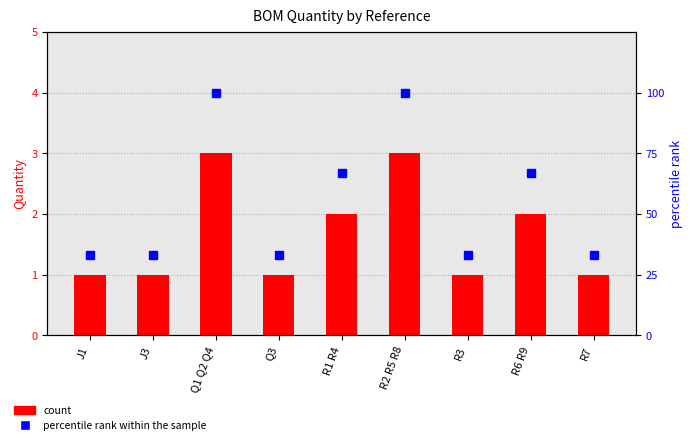

What is the spread (max minus min) of values at R2 R5 R8?

97